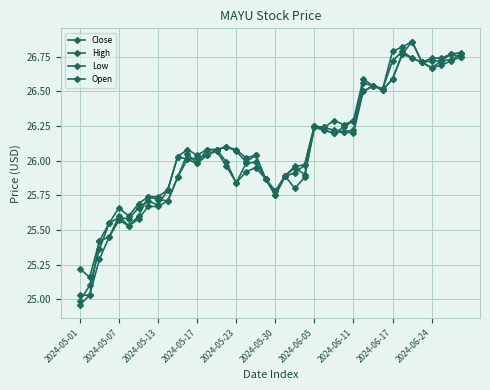

In Open, how many points are lower than both neighbors (excluding endpoints)?

9